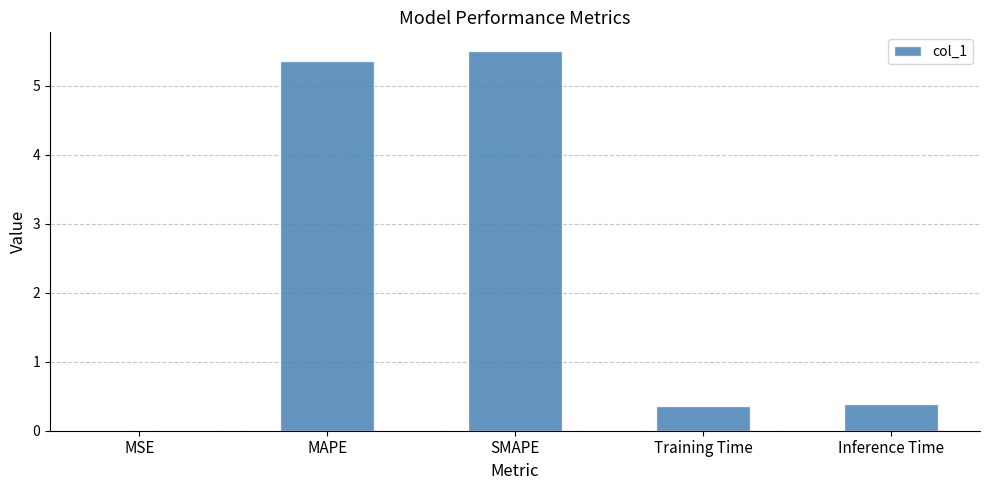

How many series are shown in this chart?

1